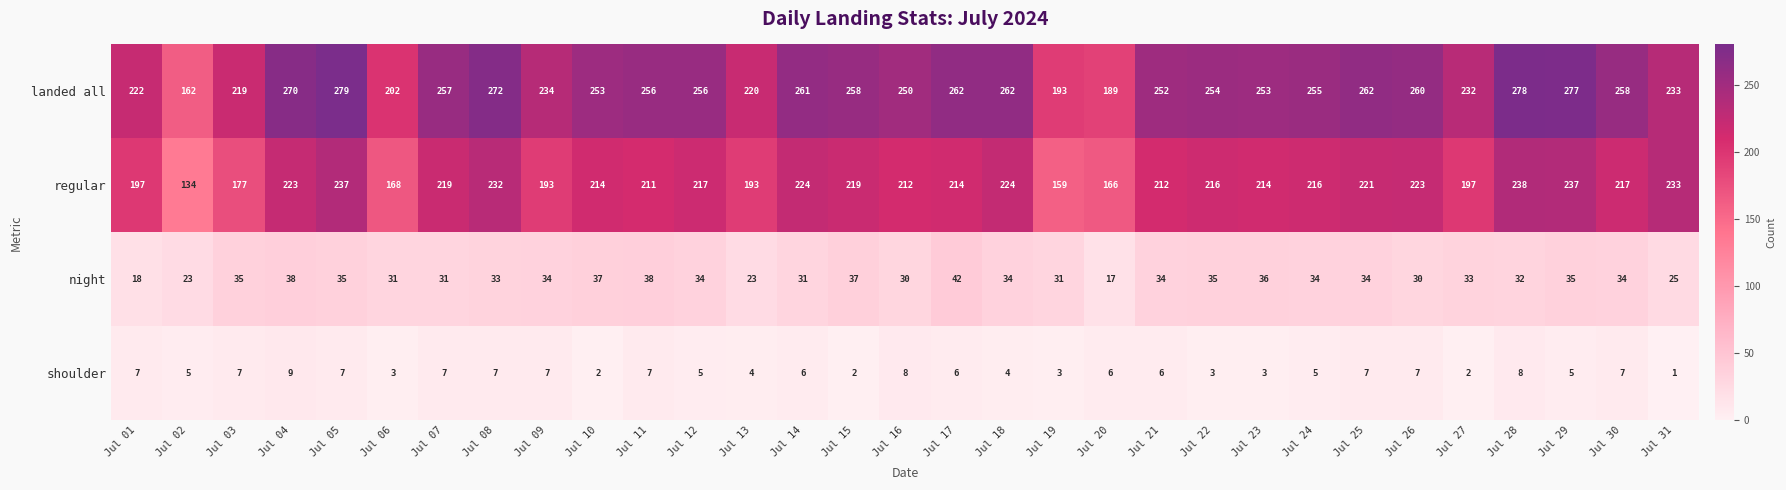

Which series has the widest spread of values?

landed all